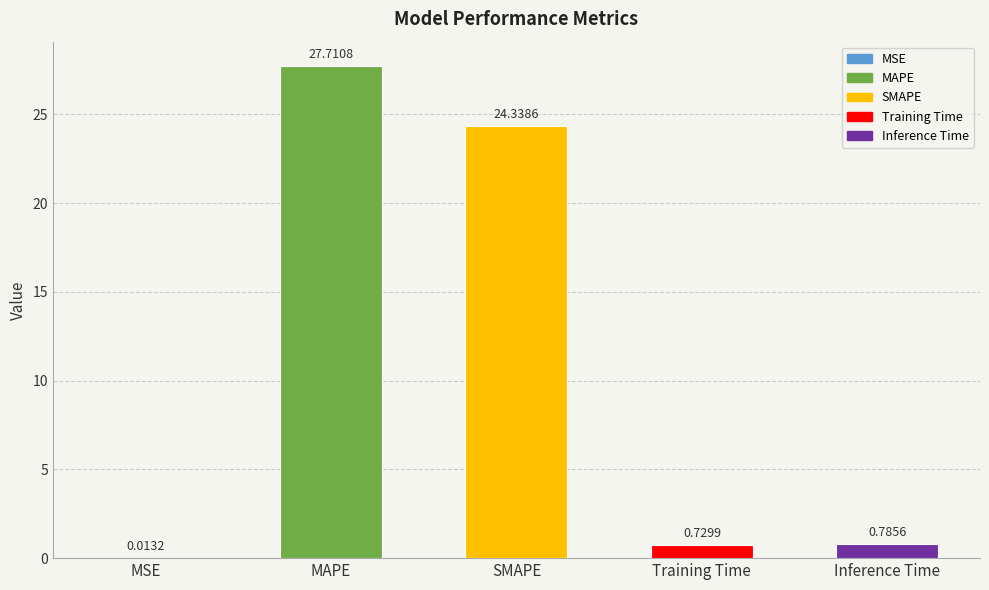

The chart shows a value of 37.6 at MAPE. True or false?

False